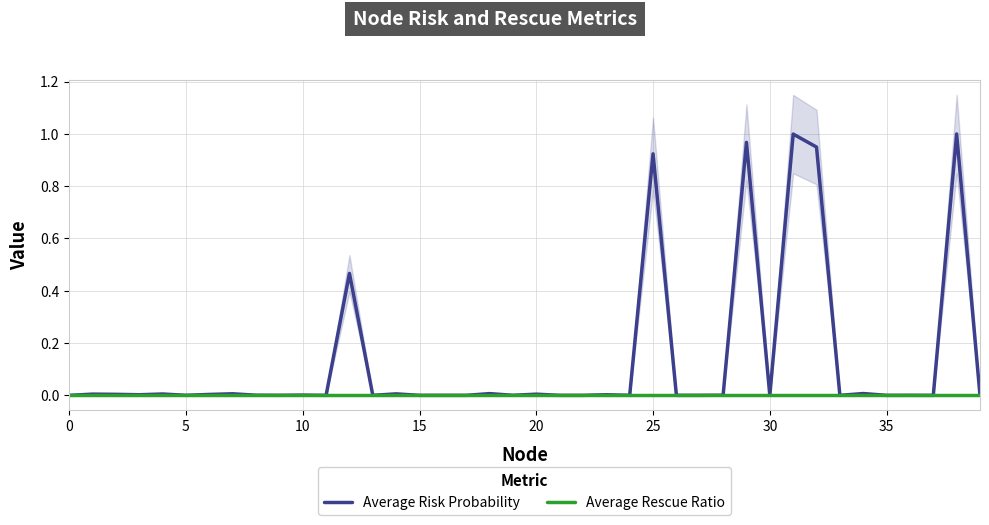

In Average Risk Probability, how many points are lower than both neighbors (excluding endpoints)?

13